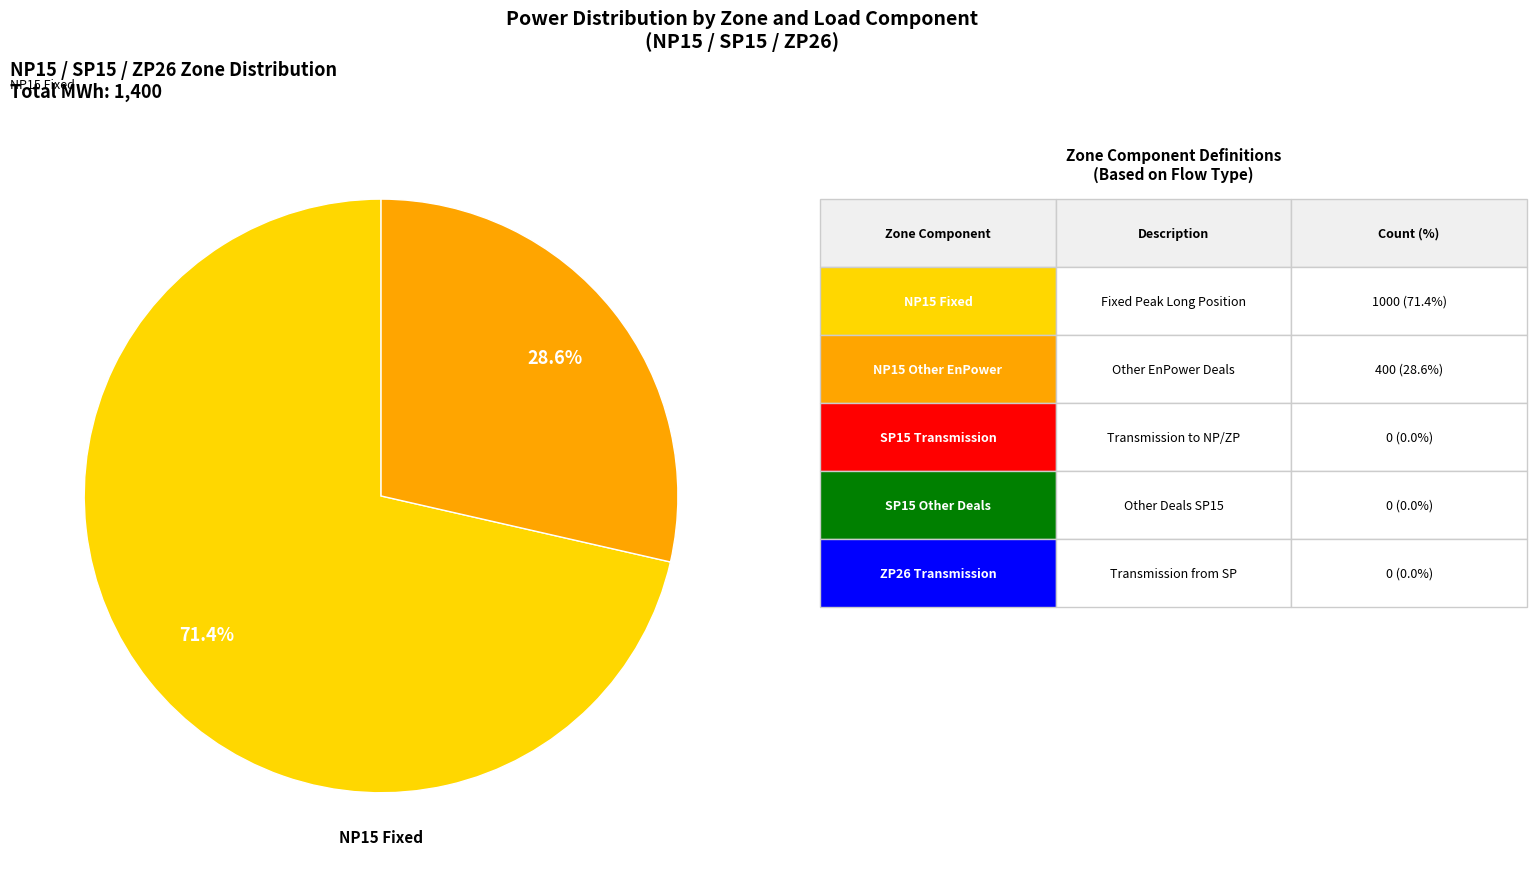

To the nearest percent, what is the average slice percentage?

50%